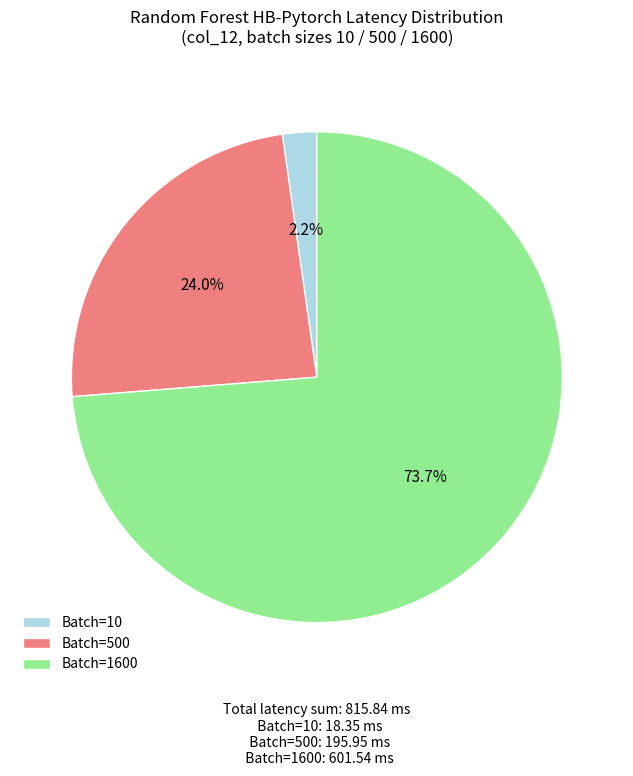

Rank the categories by value from highest to lowest.

Batch=1600, Batch=500, Batch=10